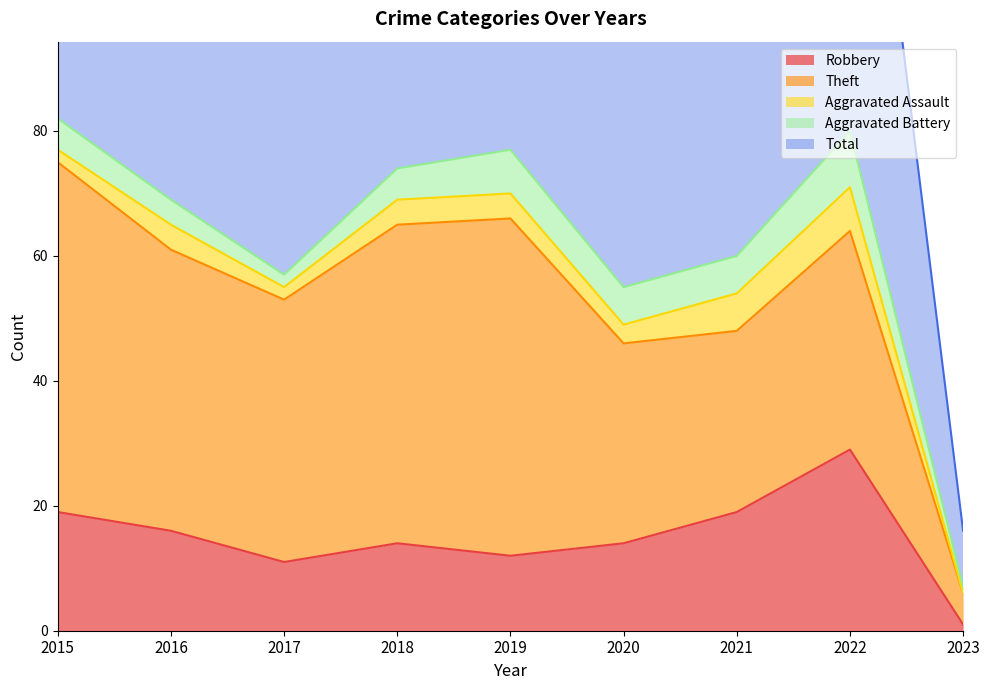

At how many categories does at least one series exceed 23?

8